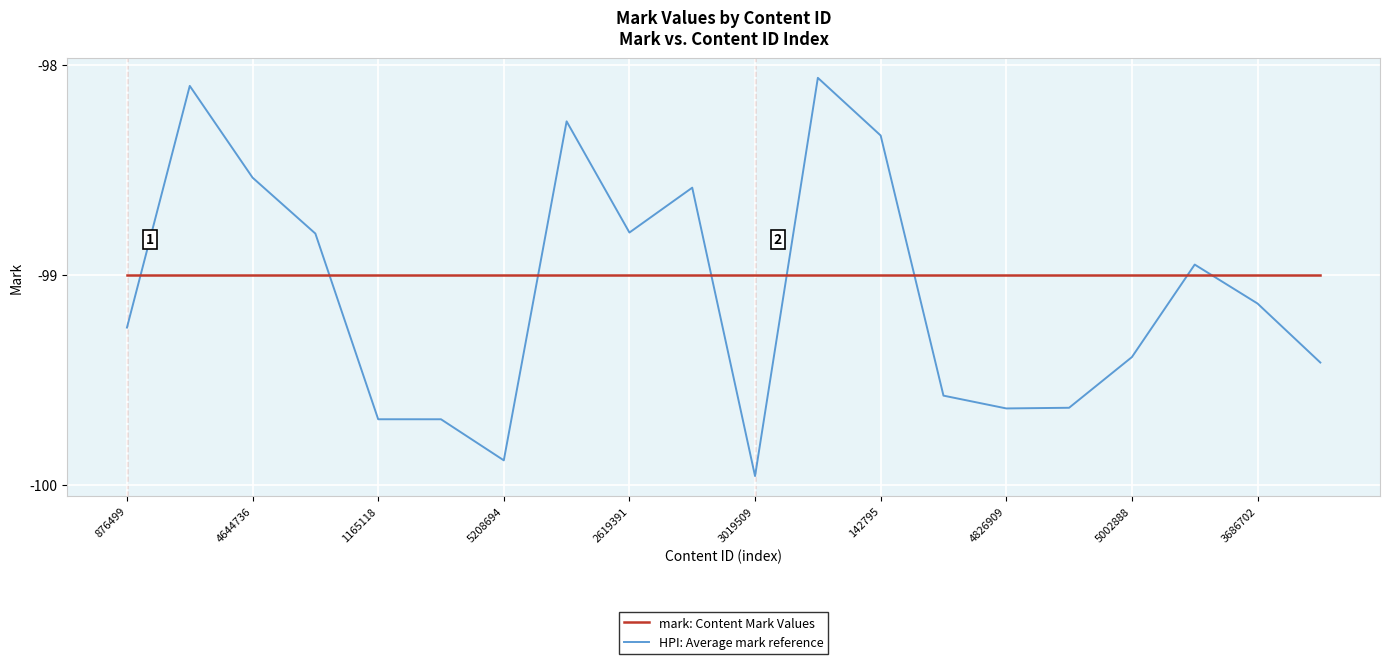

What are all the series names shown in the legend?

mark: Content Mark Values, HPI: Average mark reference